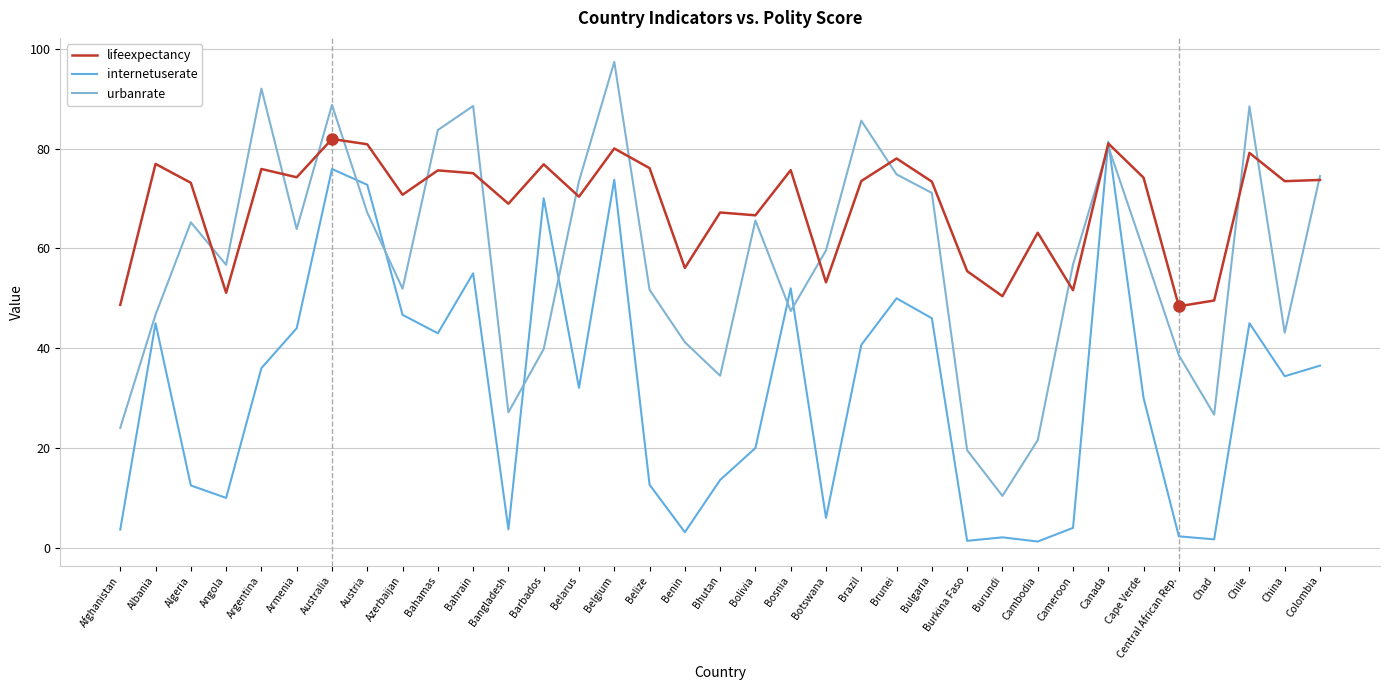

Where is the first local minimum for lifeexpectancy?

Angola